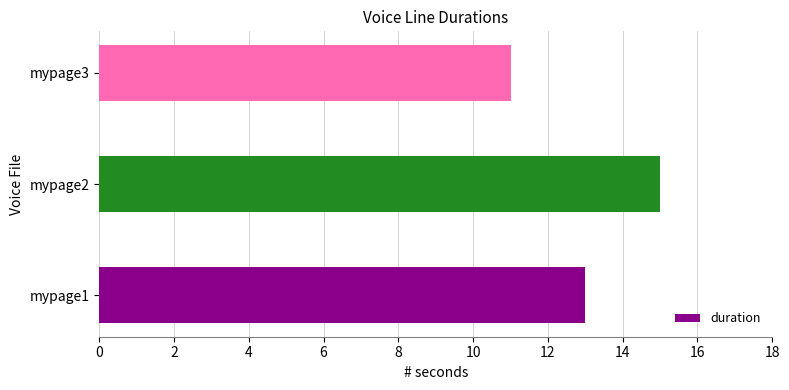

How many series are shown in this chart?

1